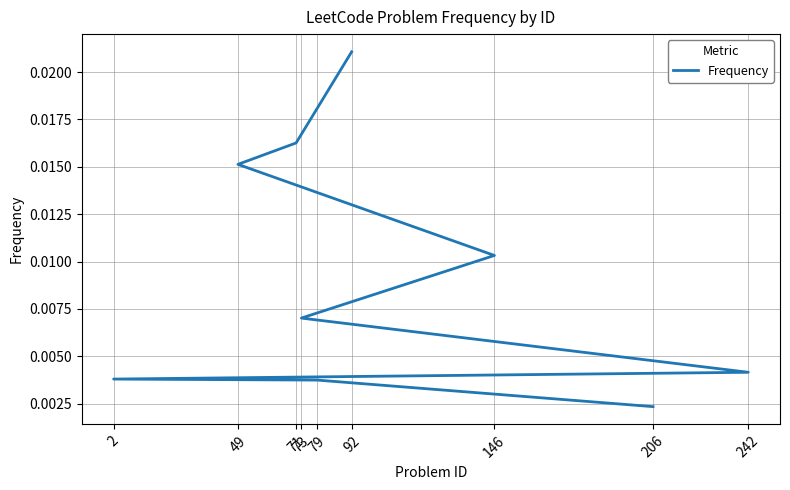

What is the sum of all values?

0.1